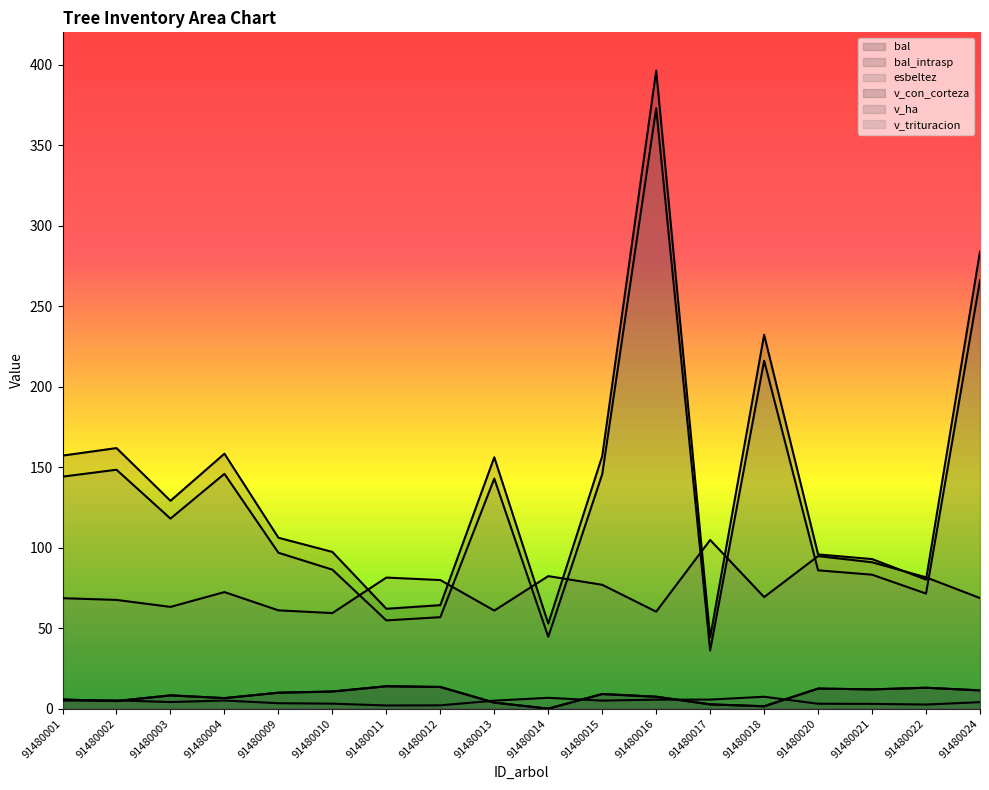

What is the difference between the maximum and minimum values in the v_ha series?

5.4